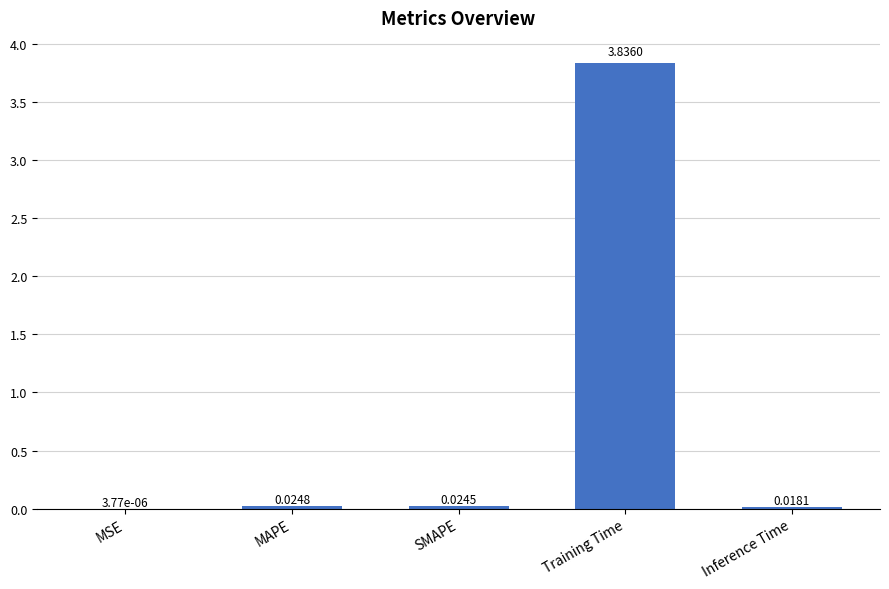

Which category has the highest value across all series?

Training Time